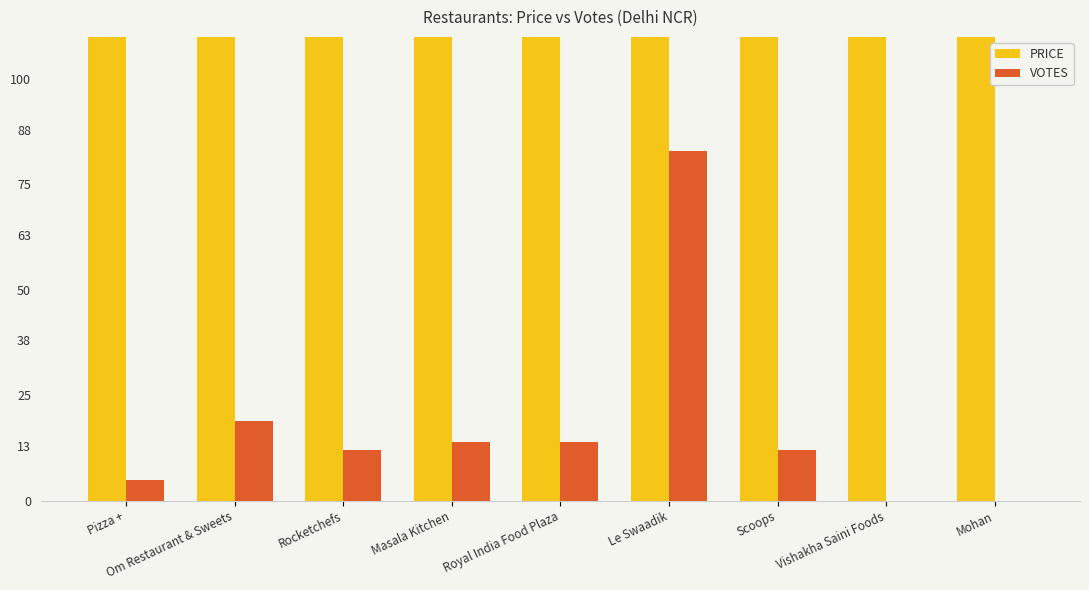

At which label does VOTES reach its minimum?

Vishakha Saini Foods